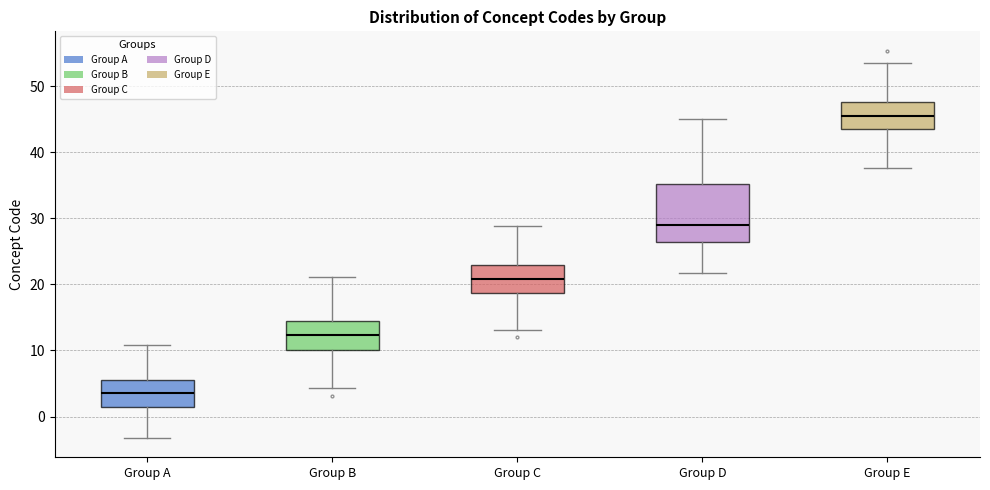

Reading left to right, transcribe this box plot: for each box, give where its median line is, the range the box spans, and where its two whiskers end, as read against the y-axis. The values are not printed on the chart, so give them approximately, as read against the axis.

Group A: median 4, box 1 to 5, whiskers -3 to 11
Group B: median 12, box 10 to 15, whiskers 4 to 21
Group C: median 21, box 19 to 23, whiskers 13 to 29
Group D: median 29, box 26 to 35, whiskers 22 to 45
Group E: median 46, box 44 to 48, whiskers 38 to 53